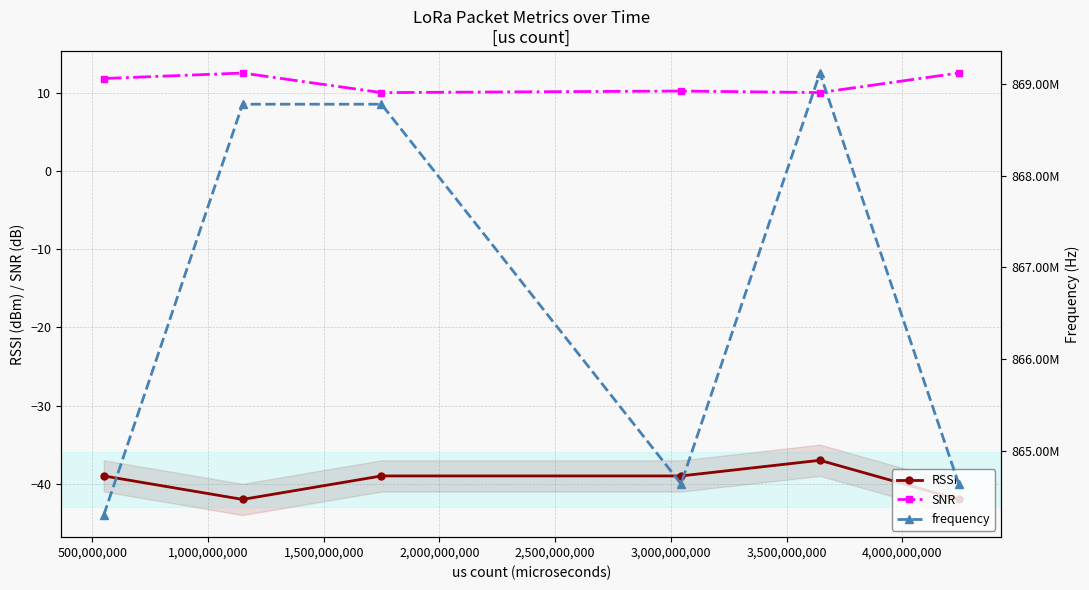

True or false: frequency and RSSI cross at least once.

False